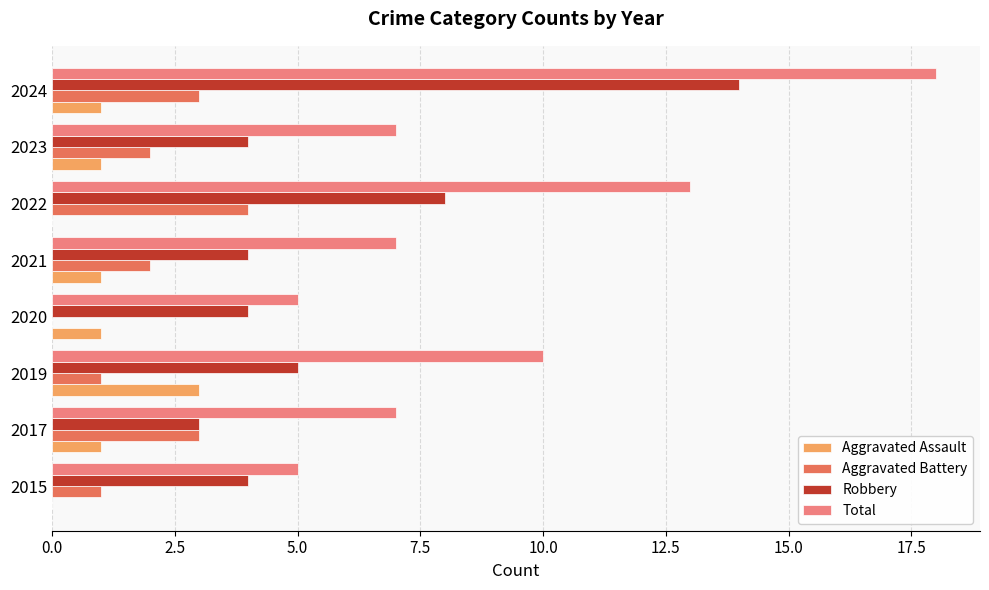

How many distinct data groups are displayed?

4